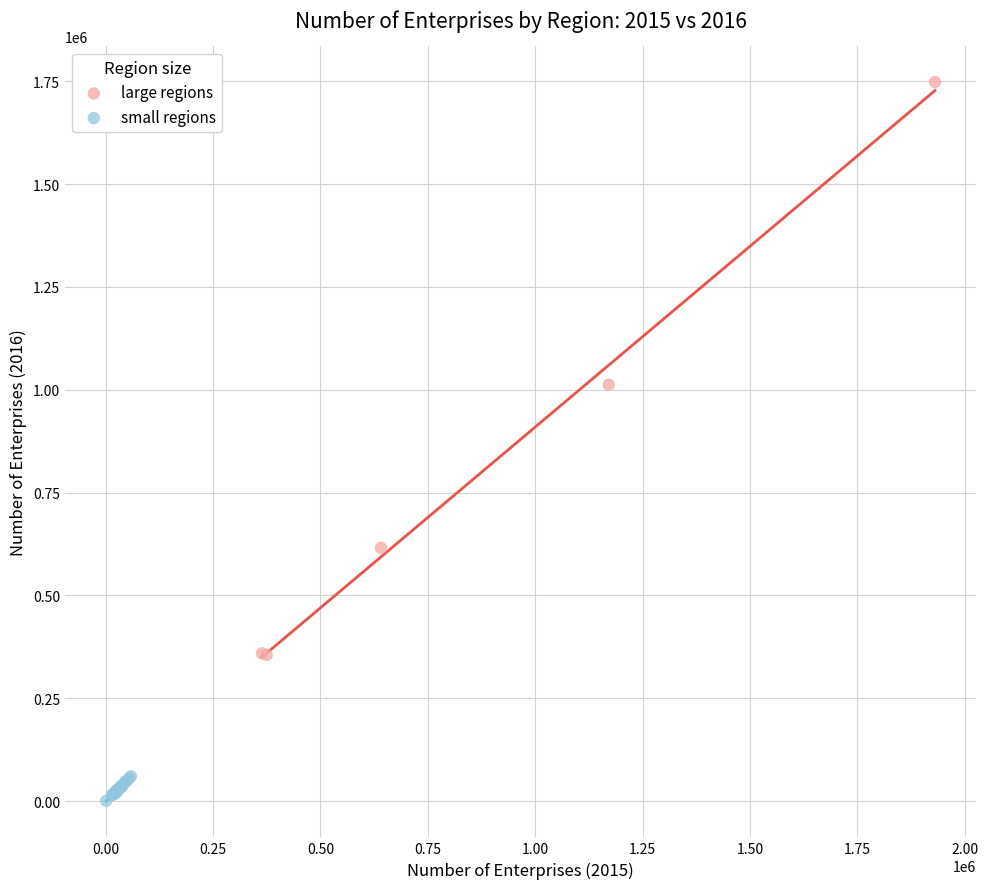

Which series has the largest Y range (max minus min)?

large regions